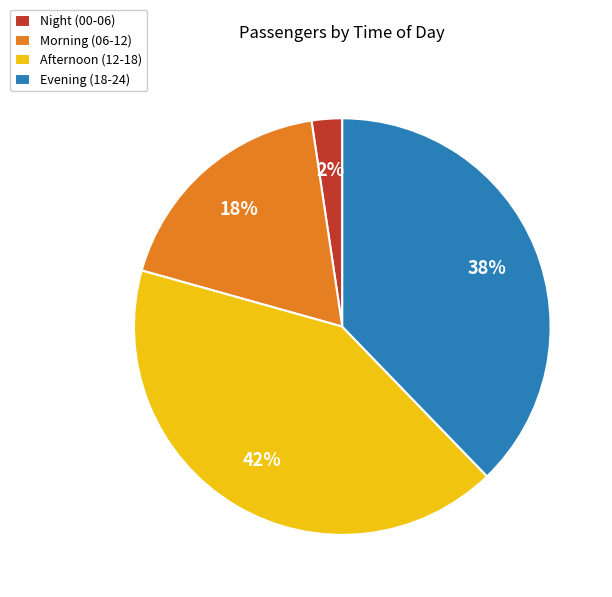

Which has a higher value, Morning (06-12) or Night (00-06)?

Morning (06-12)